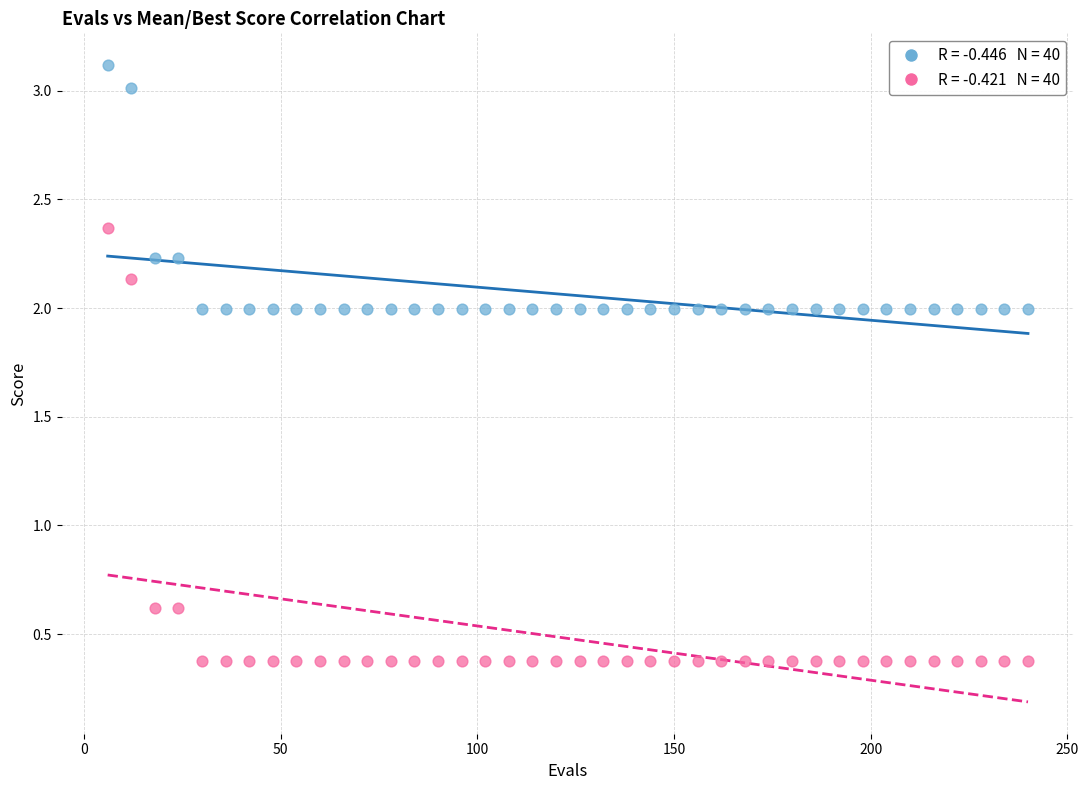

Across all data points, what is the range of Y values (max minus min)?

2.7